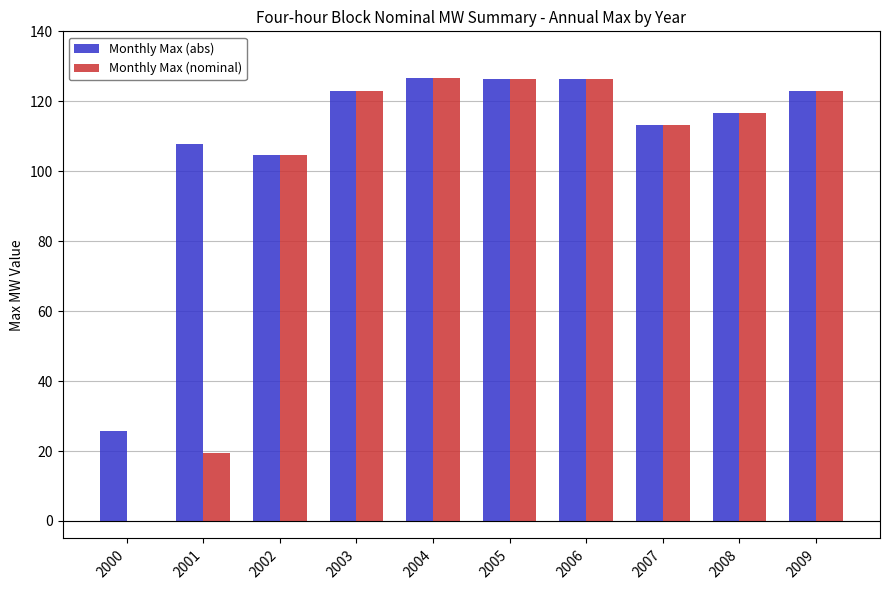

What is the sum of the Monthly Max (abs) values at 2006 and 2004?

252.9